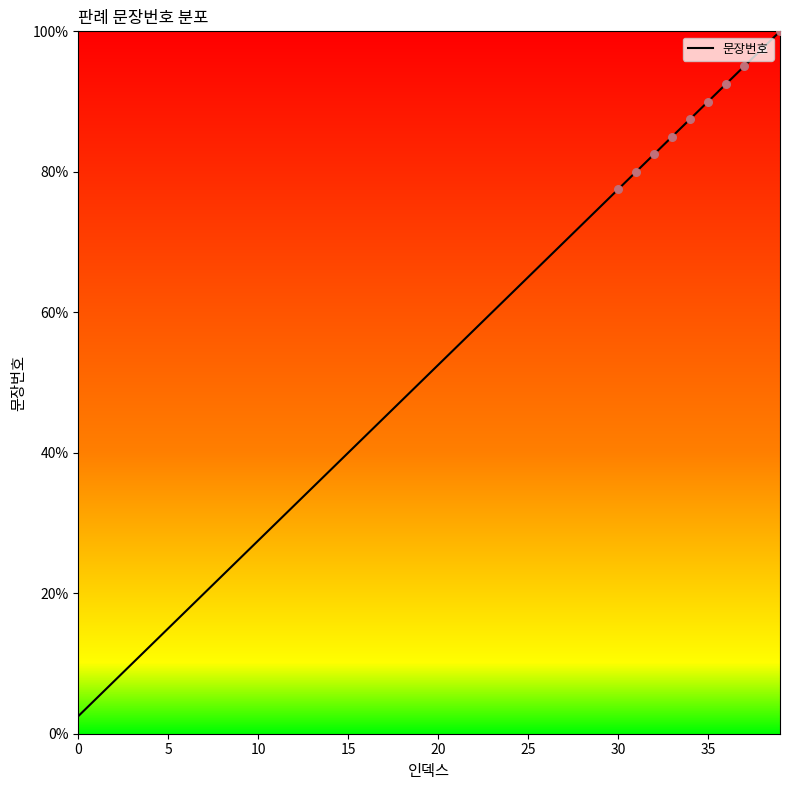

What is the difference between the maximum and minimum values?

97.5